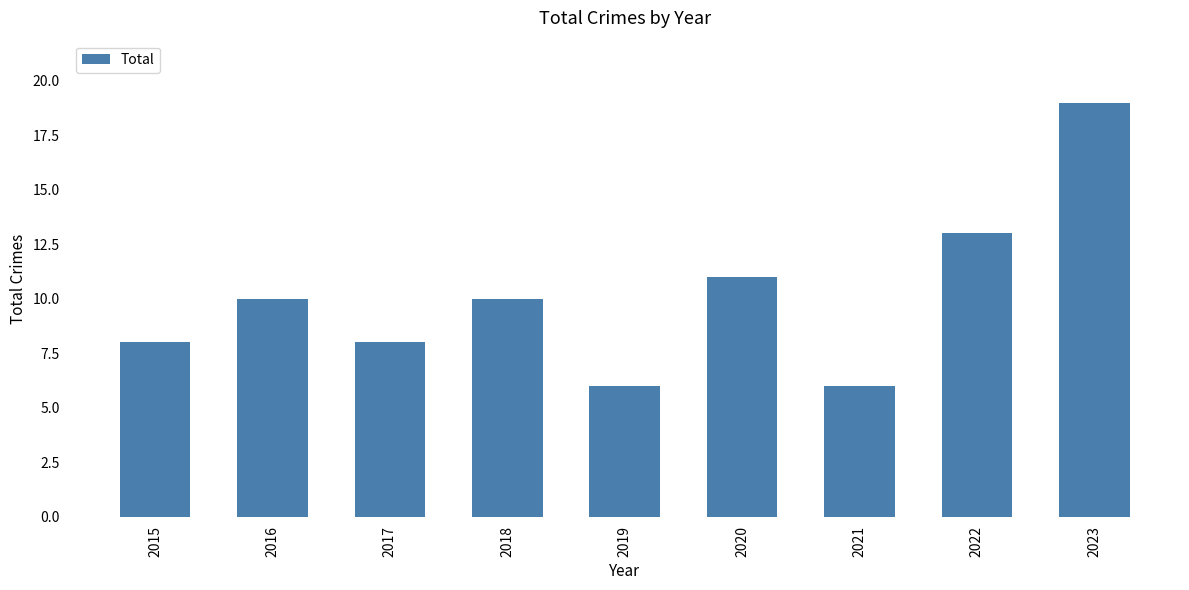

Which label corresponds to the largest value in the chart?

2023